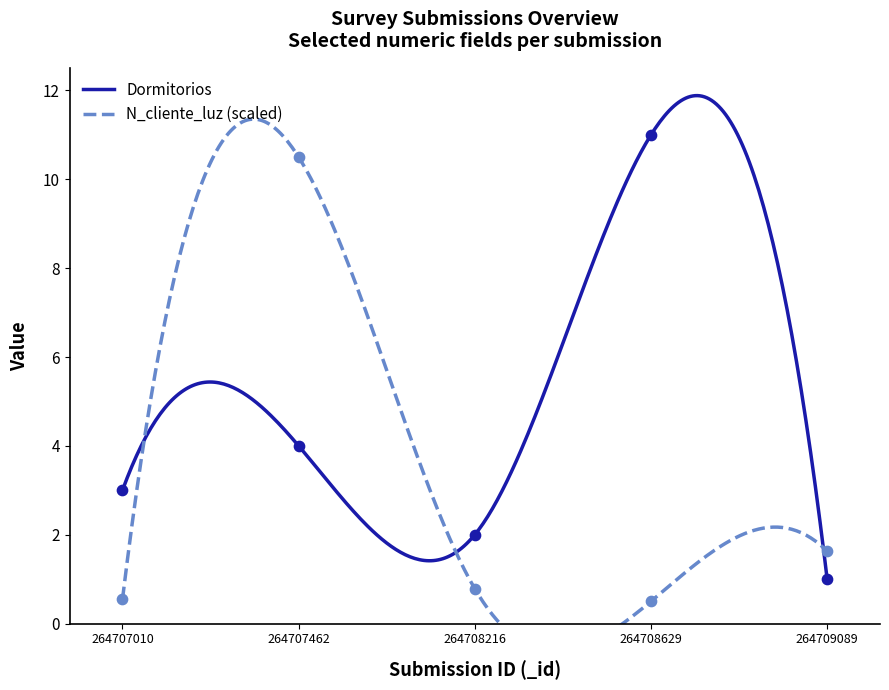

Is the value of N_cliente_luz at 264708629 greater than the value of Dormitorios at 264707462?

No